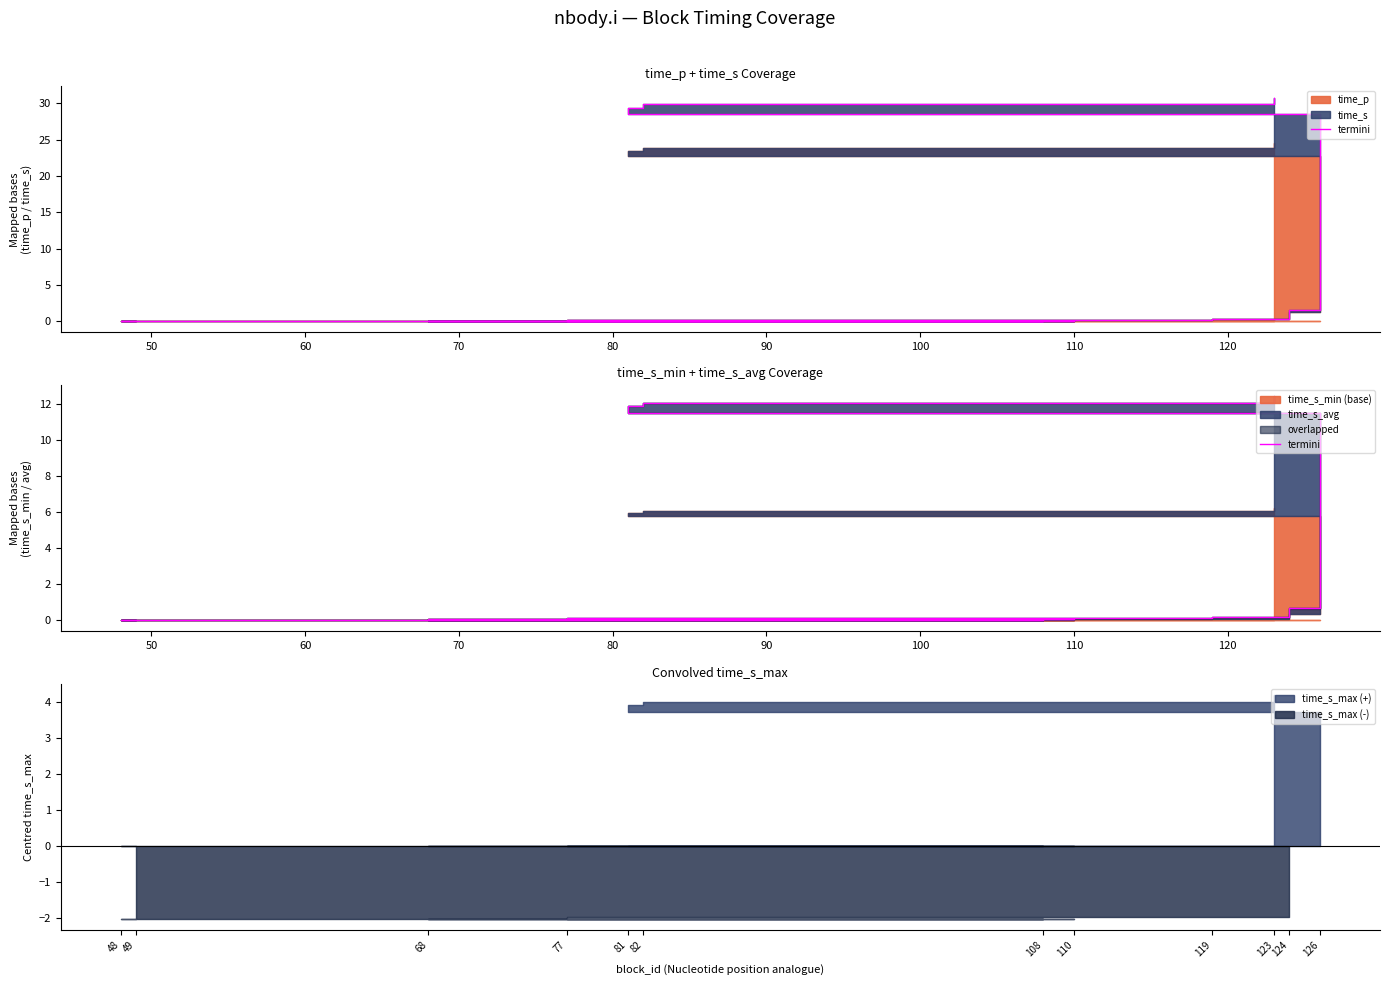

What is the difference between the values at 90 and 110?

0.1